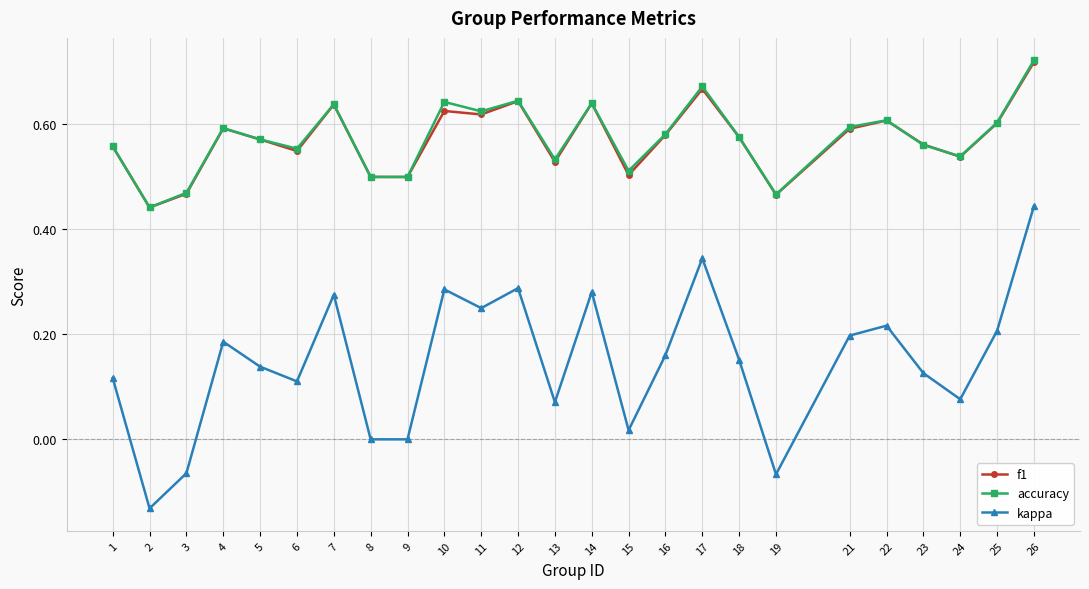

The value of f1 at 21 is 1.0. True or false?

False